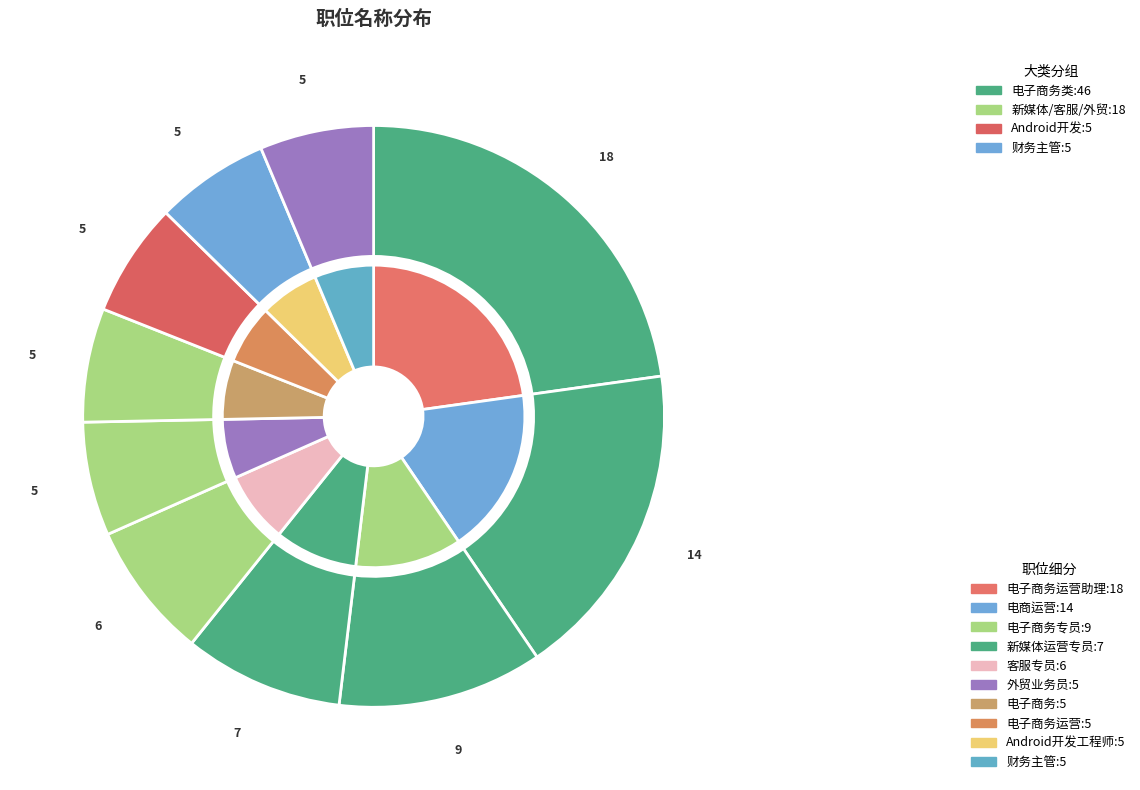

Combined, what portion of the pie is 客服专员 and 电子商务?

13.9%